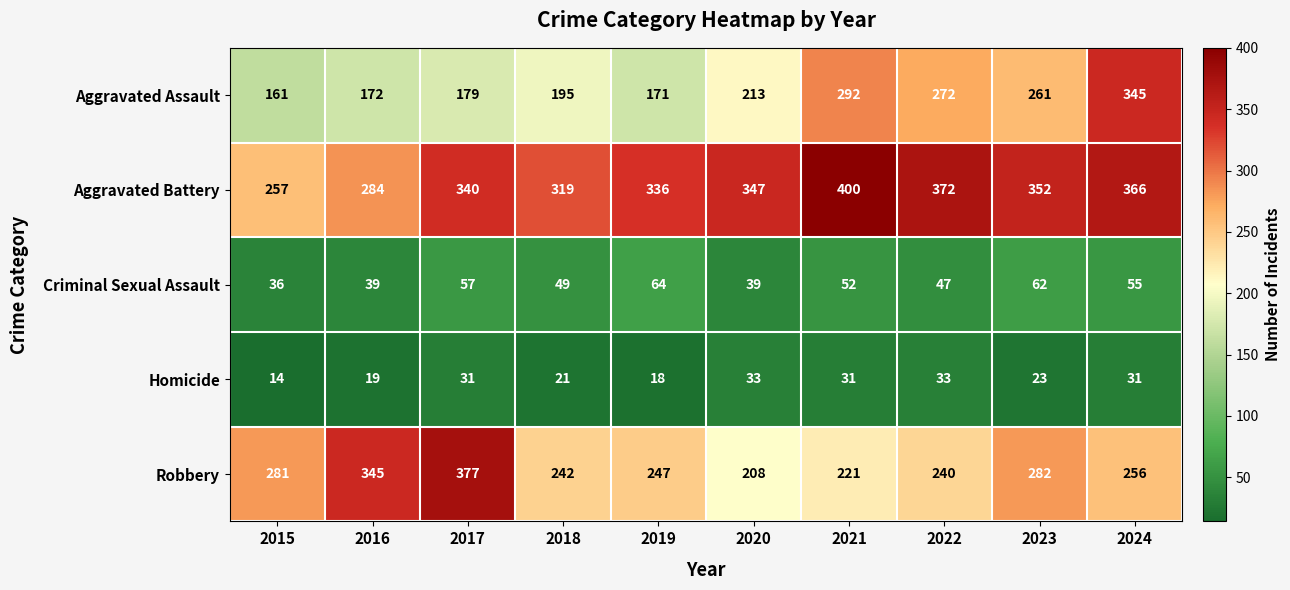

How many values in the Criminal Sexual Assault series are below 52?

5